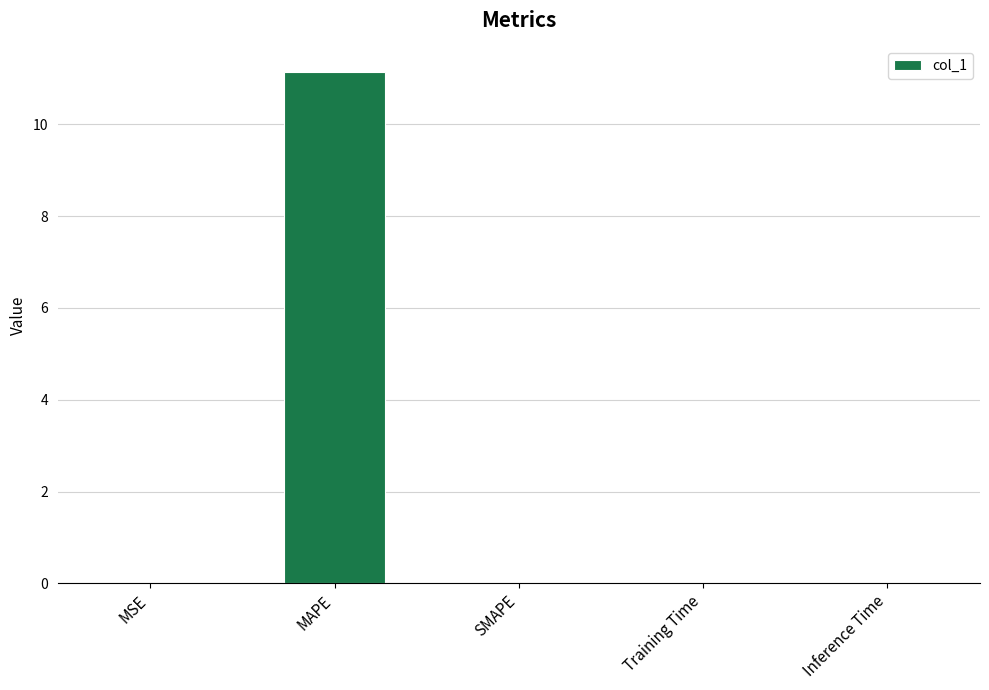

Which has a higher value, Training Time or MAPE?

MAPE